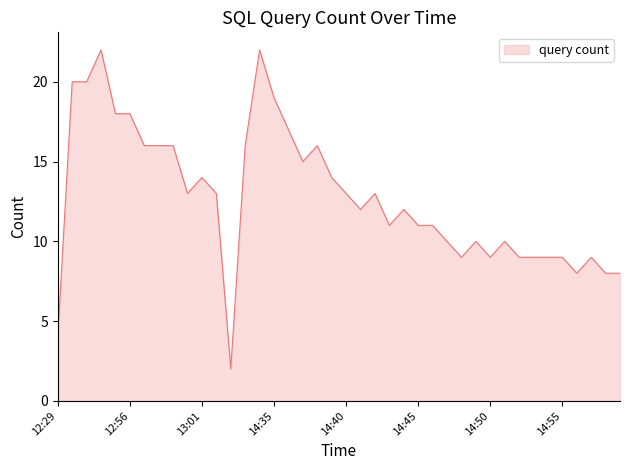

What is the maximum value shown in the chart?

22